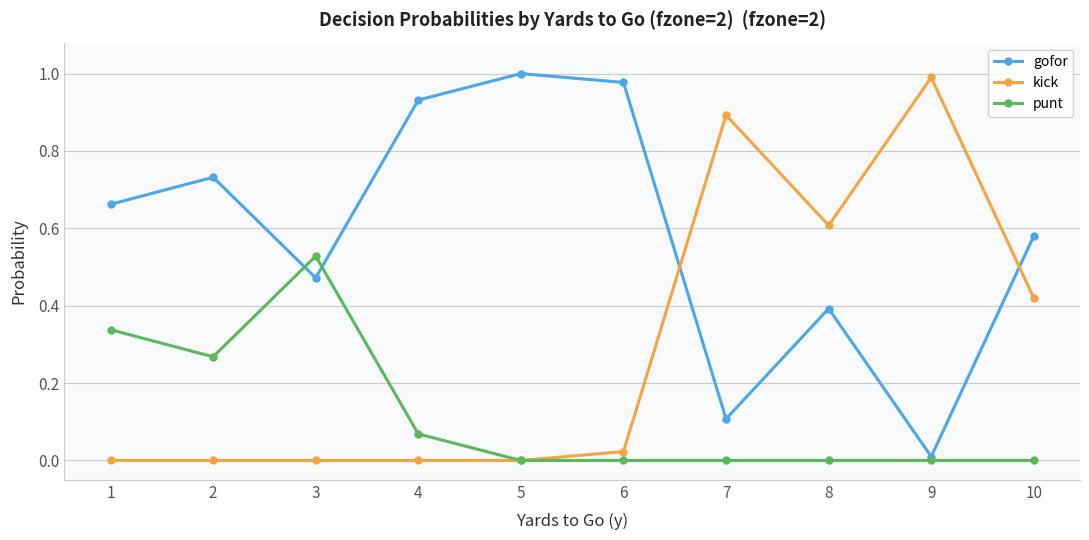

Where is the first local maximum for punt?

3